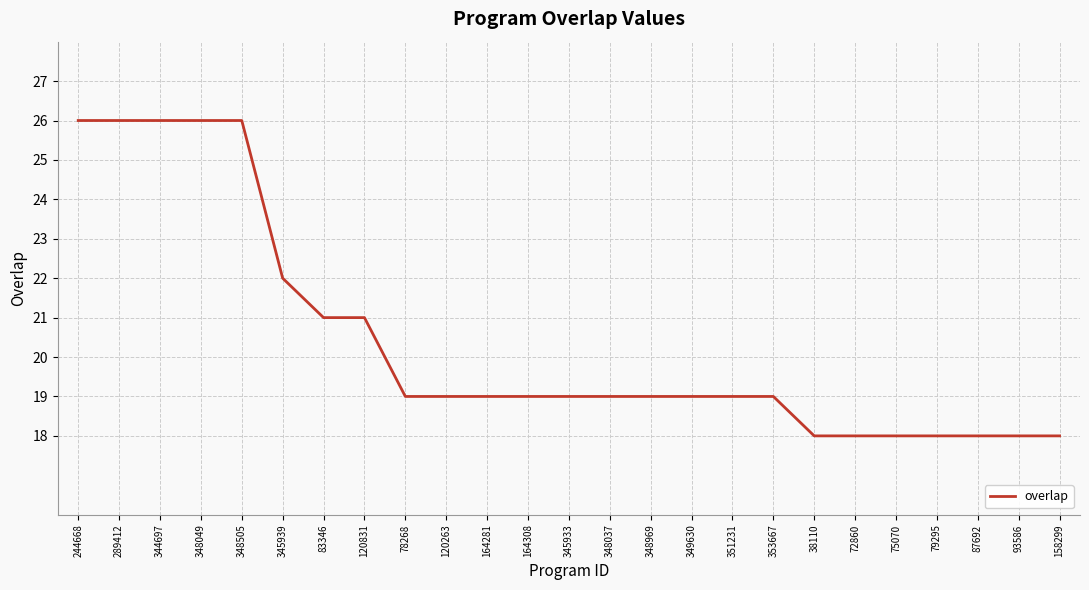

Reading left to right, what are all the values shown in this chart?

244668=26	289412=26	344697=26	348049=26	348505=26	345939=22	83346=21	120831=21	78268=19	120263=19	164281=19	164308=19	345933=19	348037=19	348969=19	349630=19	351231=19	353667=19	38110=18	72860=18	75070=18	79295=18	87692=18	93586=18	158299=18